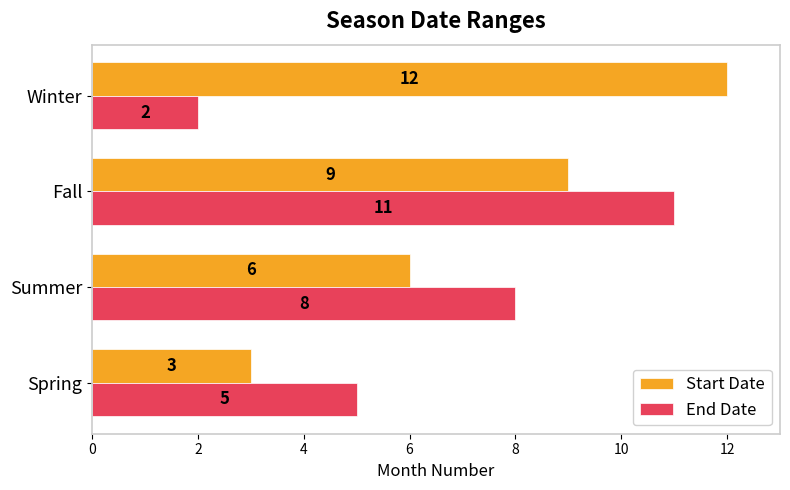

List the series in order of their overall mean, lowest first.

End Date, Start Date